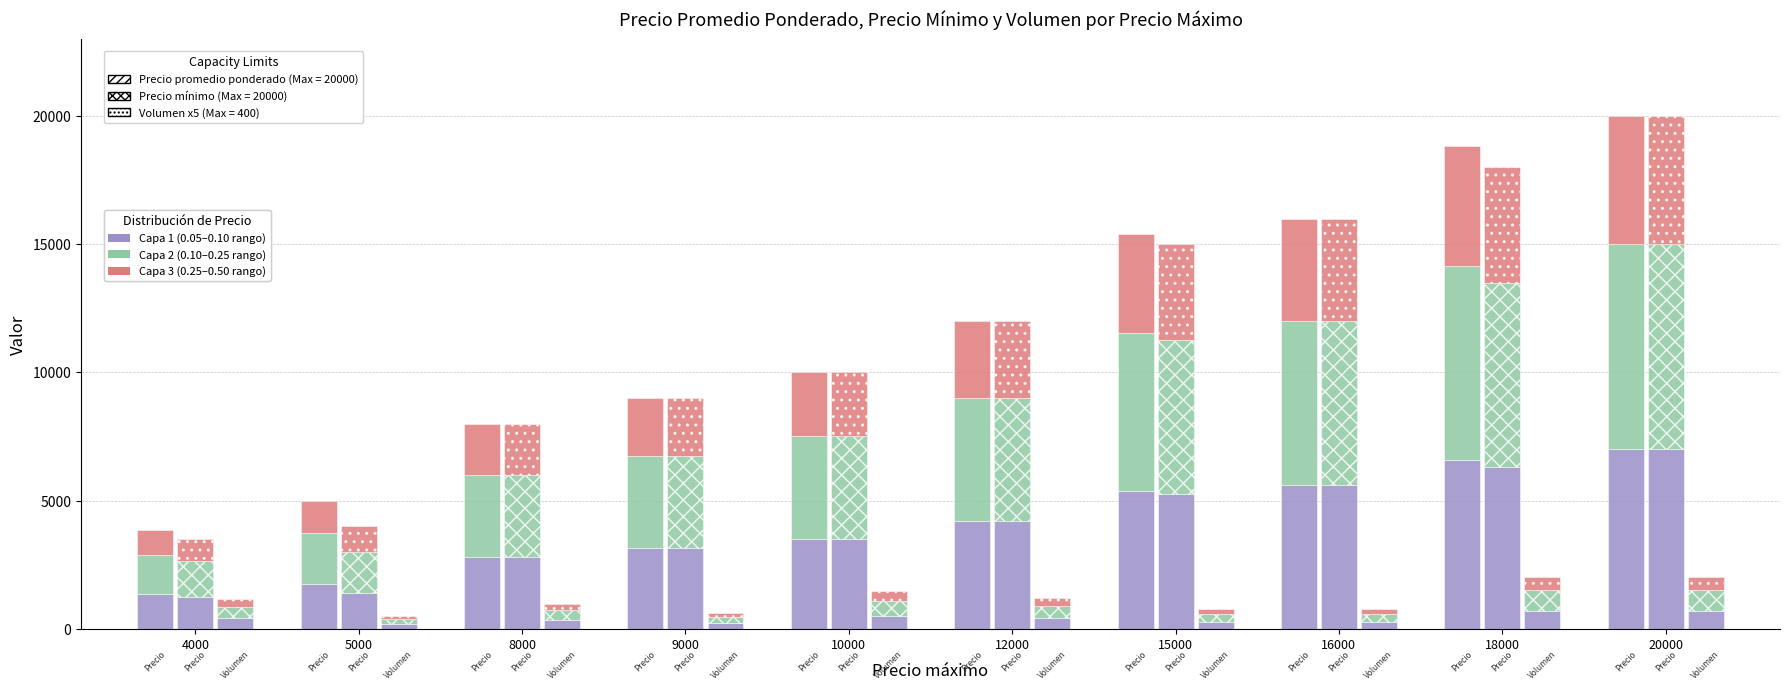

Does the chart contain any negative values?

No